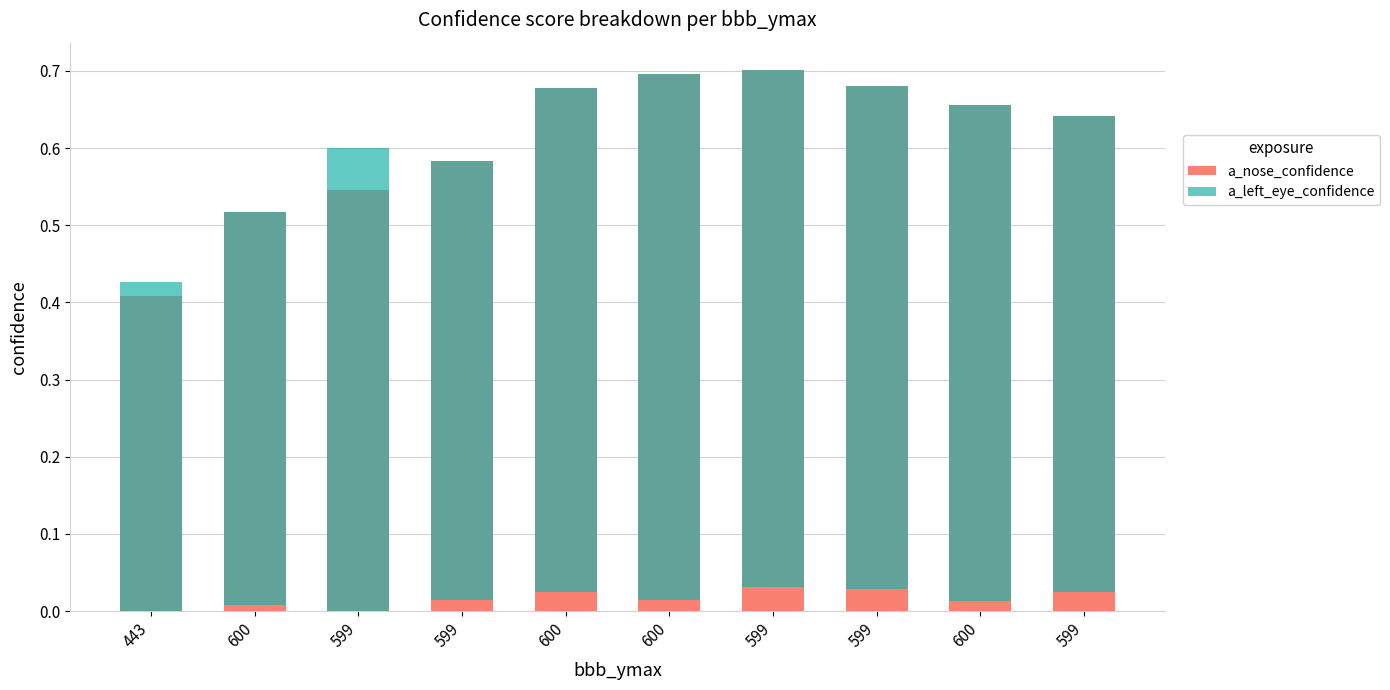

Which has a higher value, 600 or 600?

600